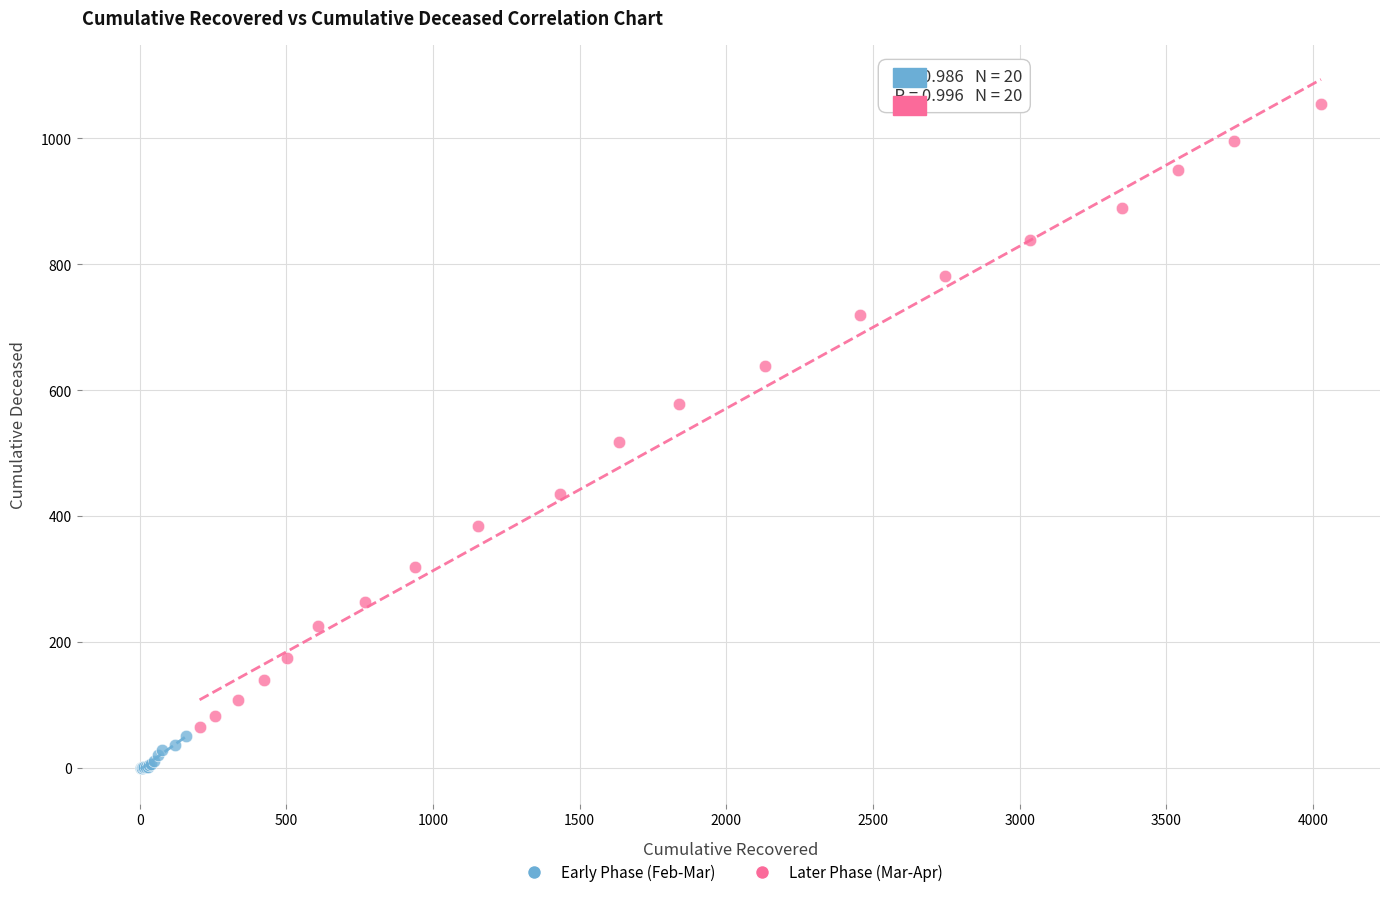

Which series has the largest Y range (max minus min)?

Later Phase (Mar-Apr)